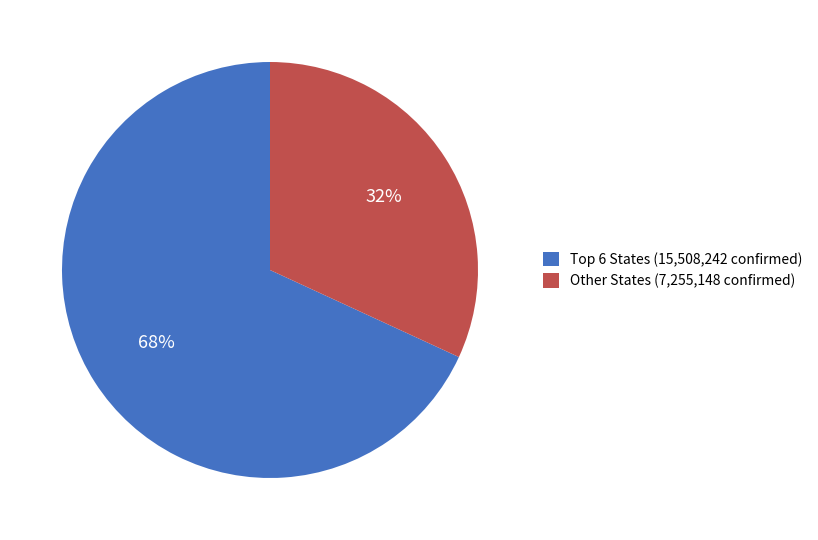

How many slices are in this pie chart?

2